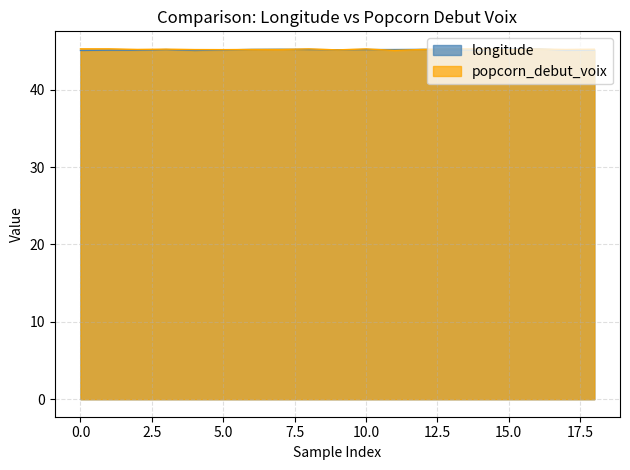

What is the minimum value shown in the chart?

45.1